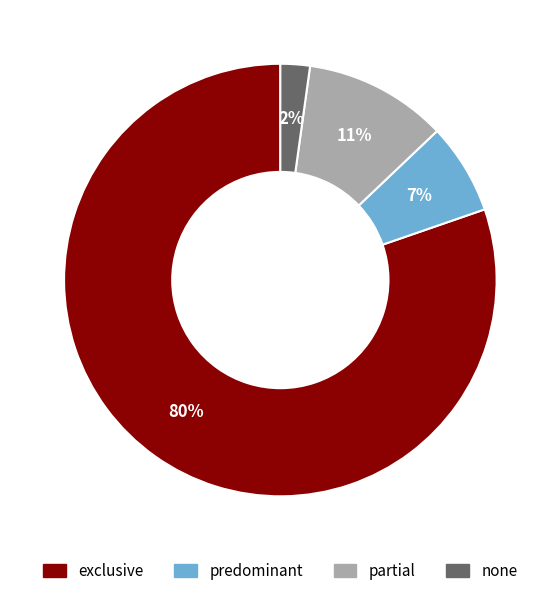

To the nearest percent, what is the difference between the largest and smallest slice percentages?

78%